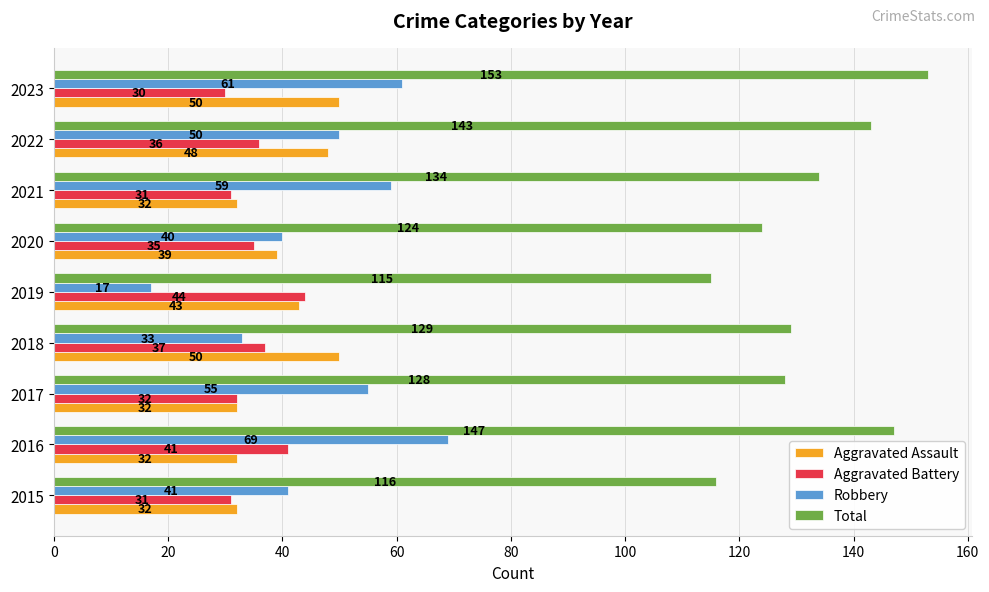

The Aggravated Battery series shows 31 at 2015. True or false?

True